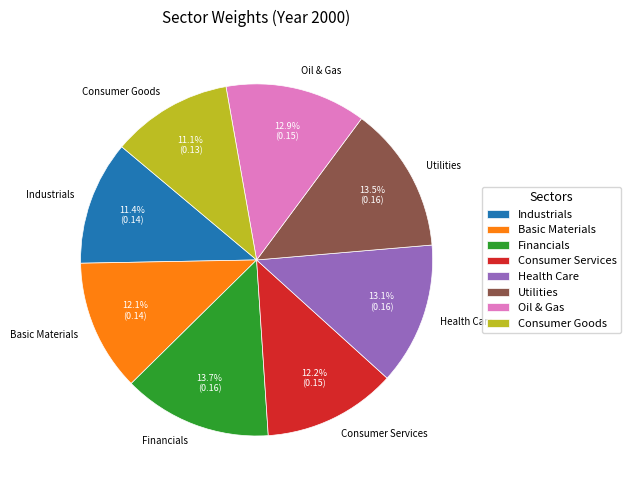

Count the number of slices in the pie.

8